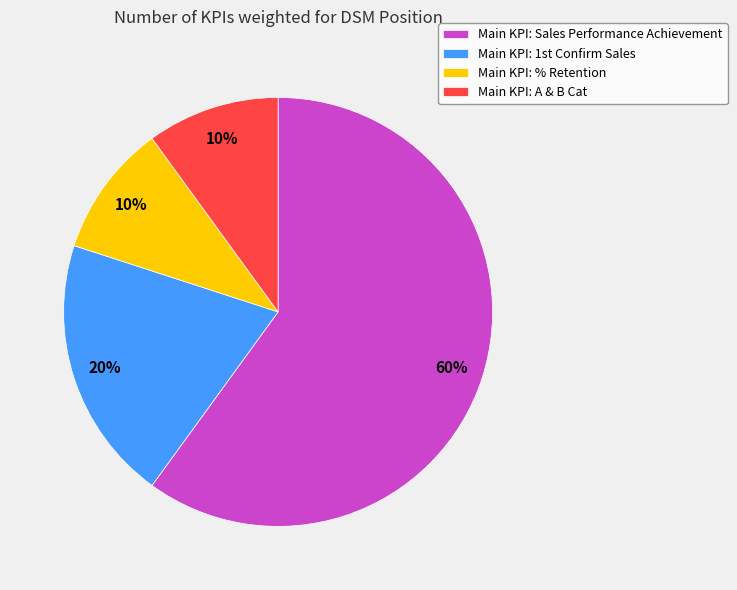

The Main KPI: % Retention slice represents 10% of the pie. True or false?

True